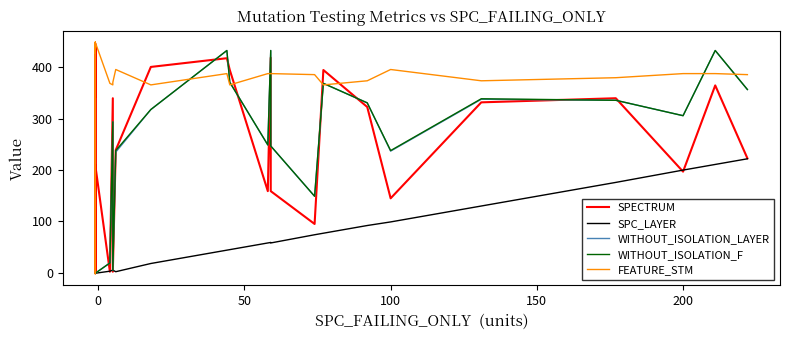

At how many categories does at least one series exceed 285?

33